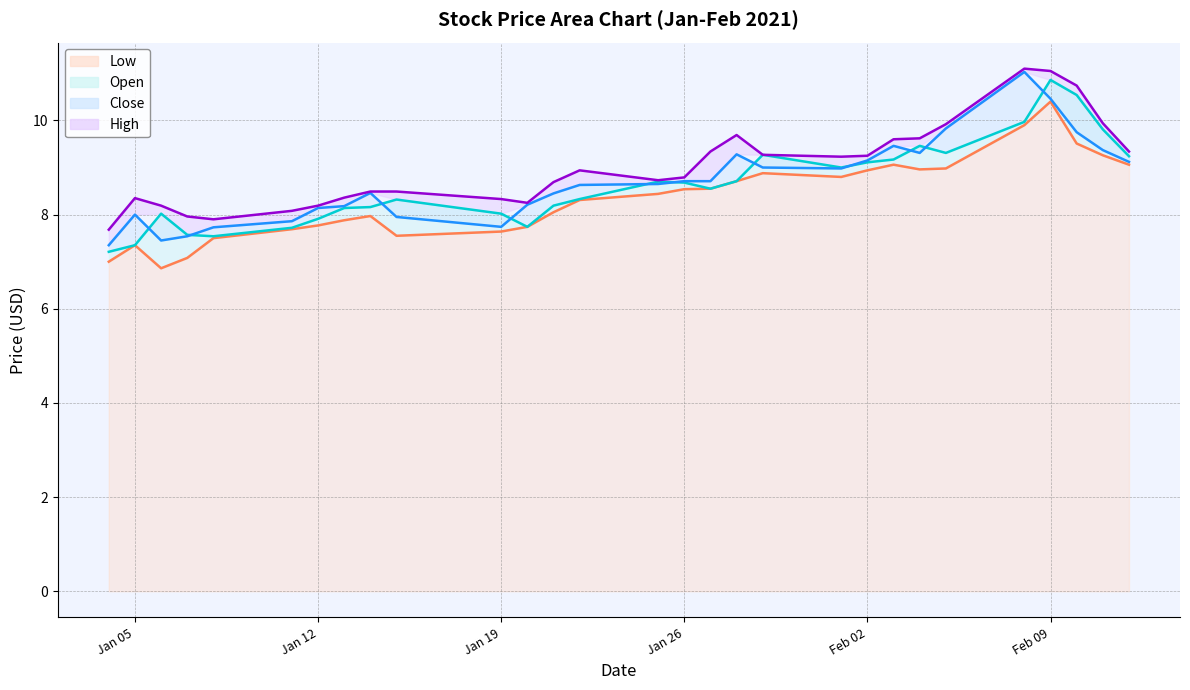

The Close series shows 1.9 at 2021-01-08. True or false?

False